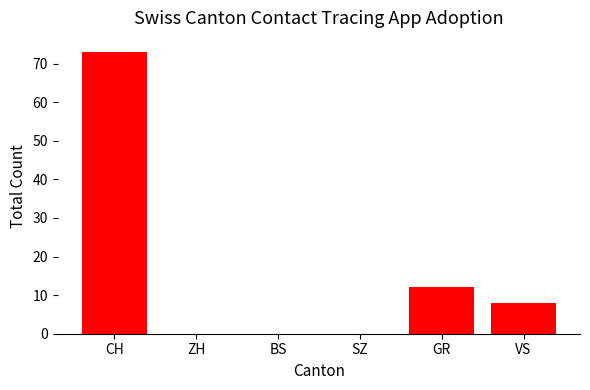

What is the maximum value shown in the chart?

73